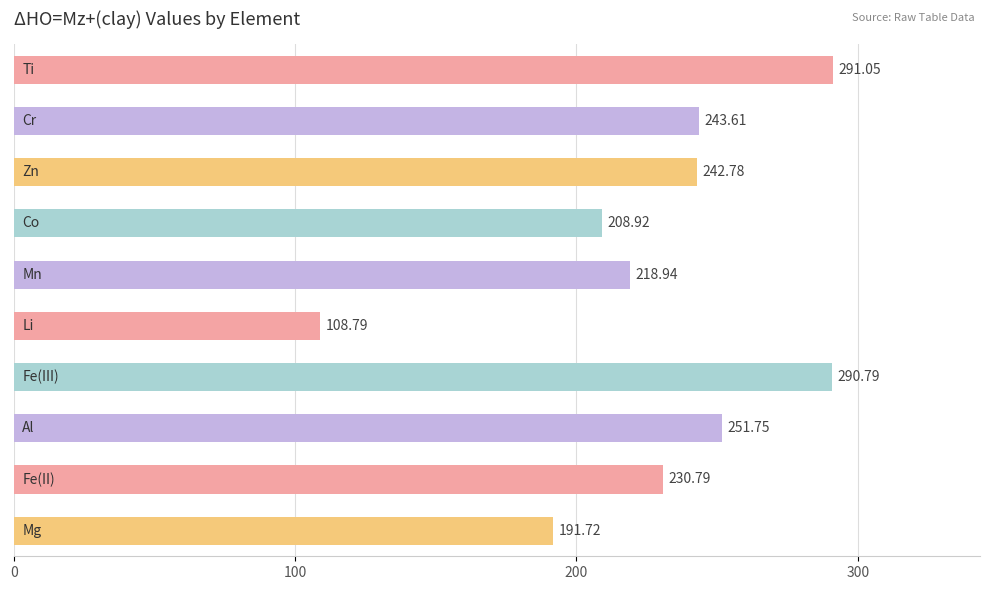

Count the number of values greater than 242.

5